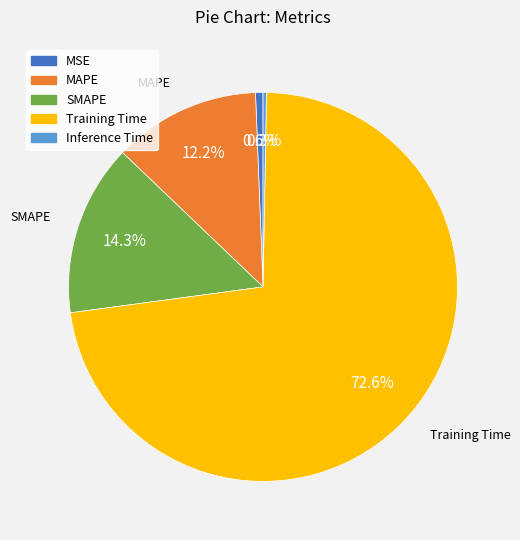

To the nearest percent, what portion does MSE represent?

1%